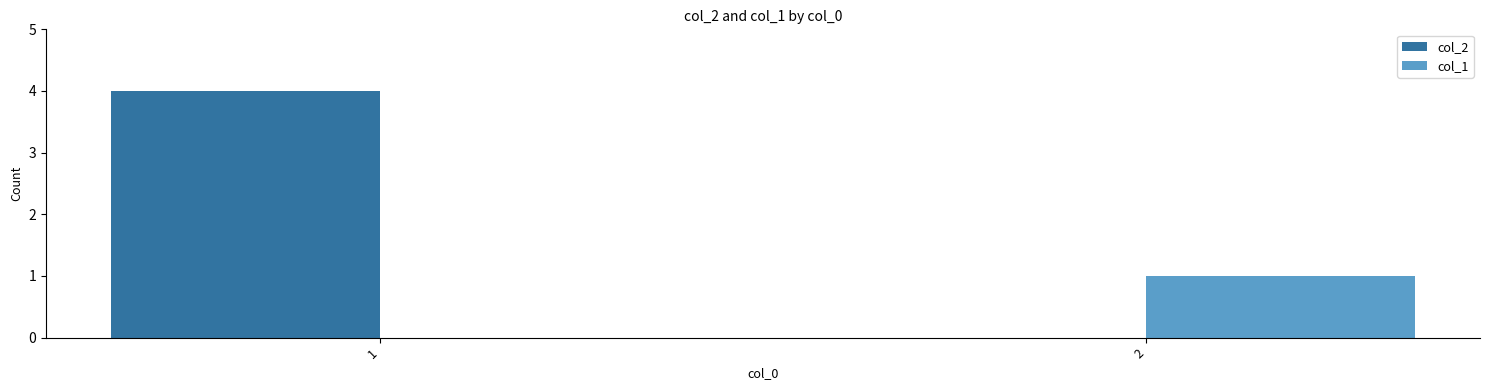

What is the sum of all col_1 values?

1